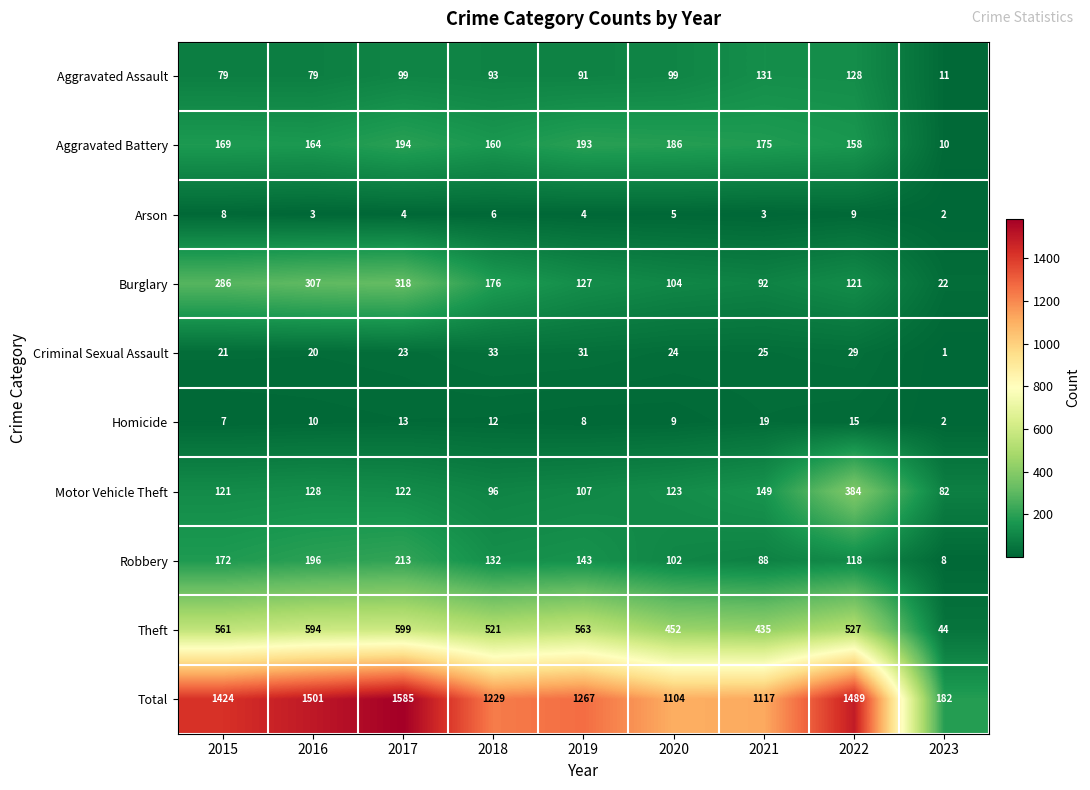

What is the average value of the Robbery series?

130